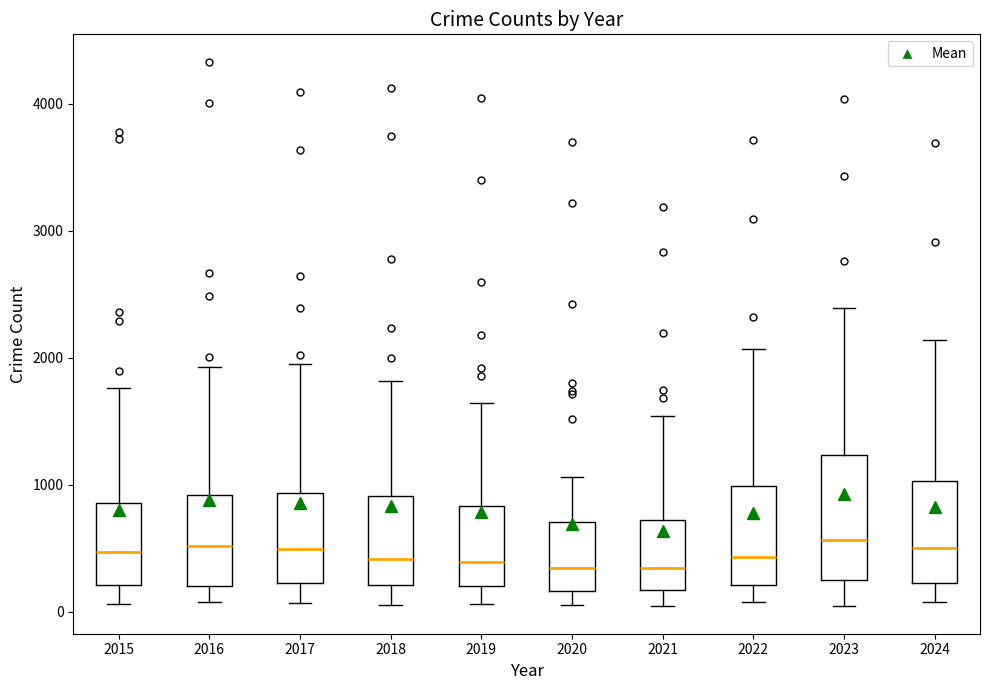

Reading left to right, transcribe this box plot: for each box, give where its median line is, the range the box spans, and where its two whiskers end, as read against the y-axis. The values are not printed on the chart, so give them approximately, as read against the axis.

2015: median 500, box 200 to 900, whiskers 100 to 1800
2016: median 500, box 200 to 900, whiskers 100 to 1900
2017: median 500, box 200 to 900, whiskers 100 to 1900
2018: median 400, box 200 to 900, whiskers 100 to 1800
2019: median 400, box 200 to 800, whiskers 100 to 1600
2020: median 300, box 200 to 700, whiskers 100 to 1100
2021: median 300, box 200 to 700, whiskers 0 to 1500
2022: median 400, box 200 to 1000, whiskers 100 to 2100
2023: median 600, box 200 to 1200, whiskers 100 to 2400
2024: median 500, box 200 to 1000, whiskers 100 to 2100